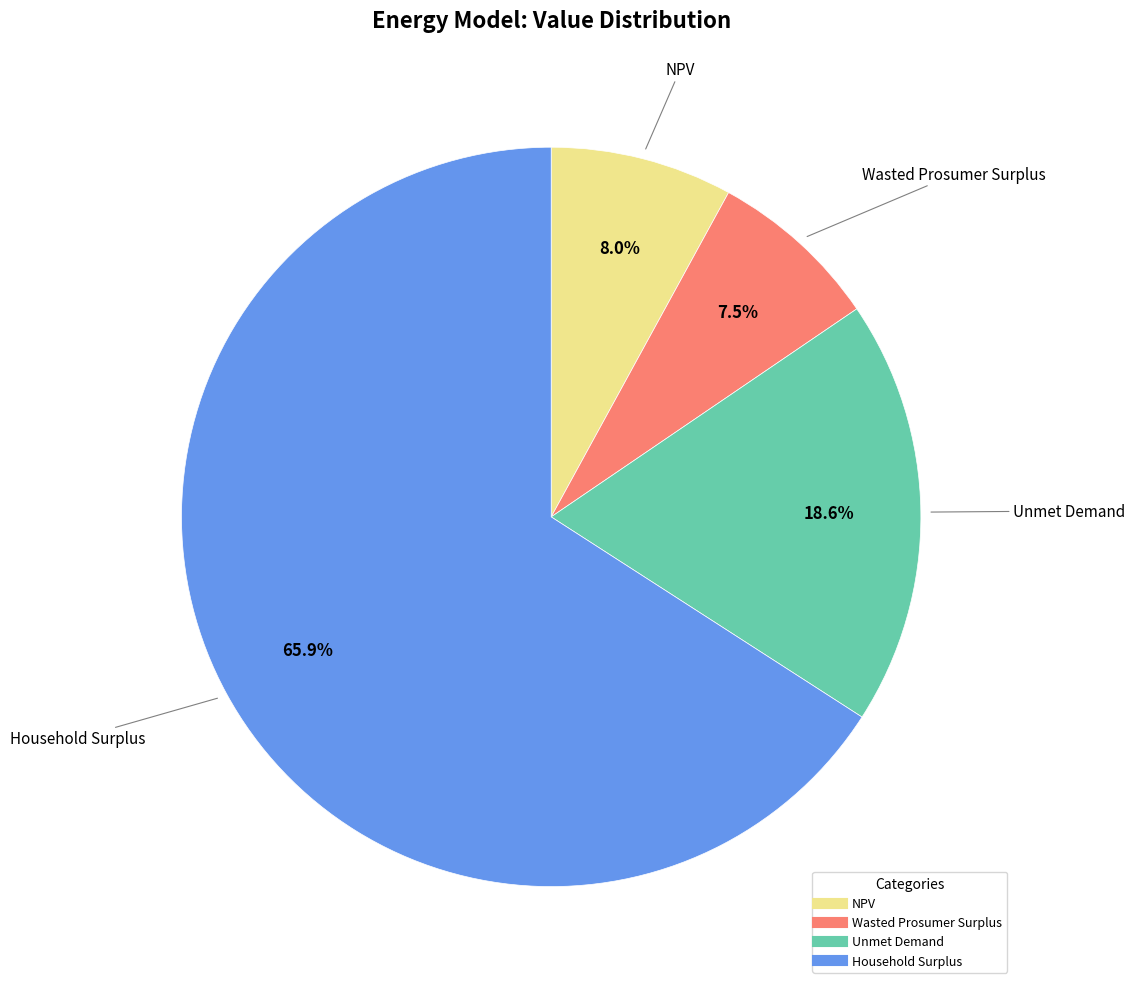

What percentage is the NPV slice, to the nearest percent?

8%